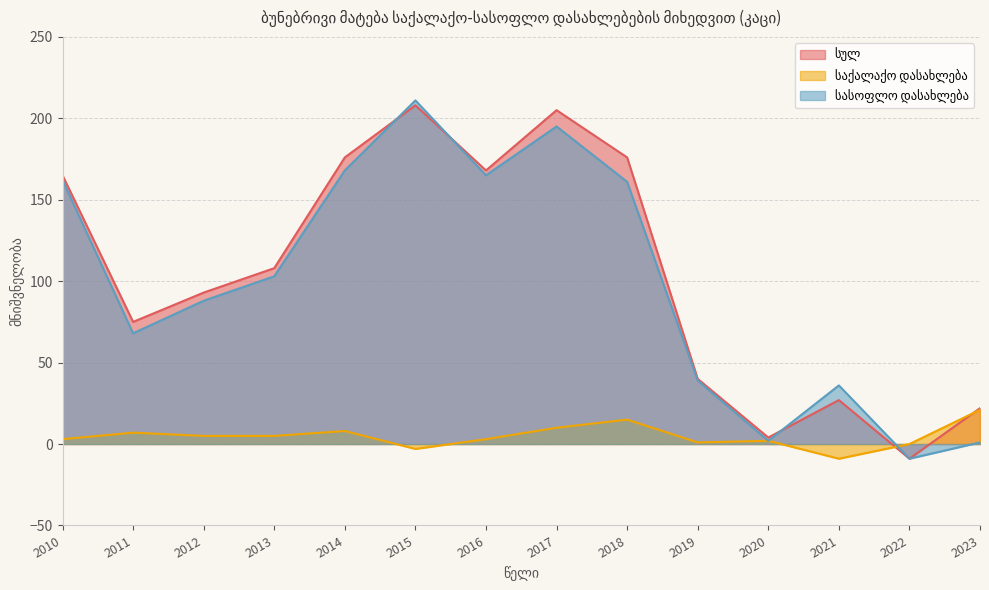

After their last crossing, which series has the higher values: სულ or საქალაქო დასახლება?

სულ